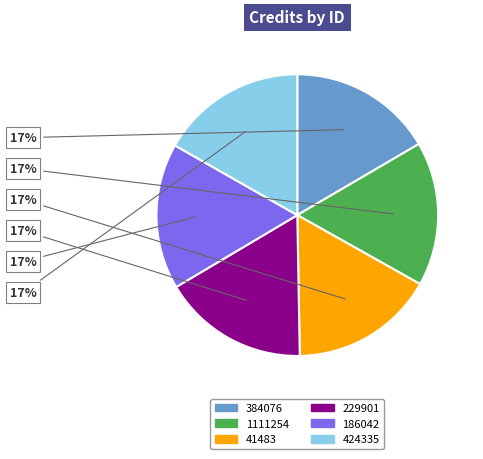

Is the sum of 424335 and 1111254 greater than half?

No